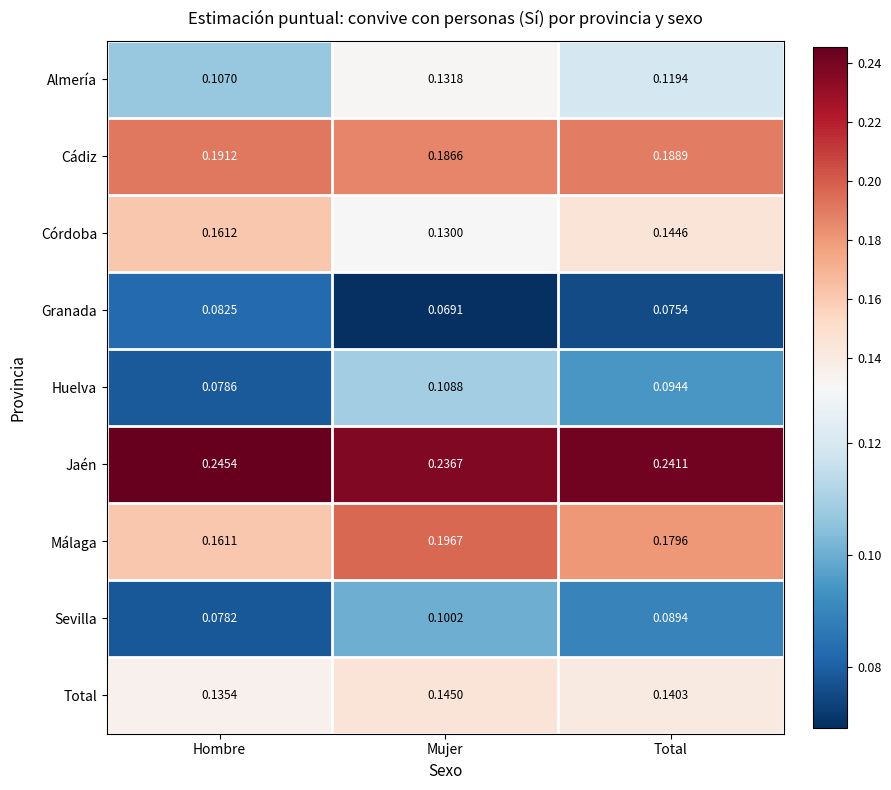

Which series changed the most between Mujer and Total?

Málaga